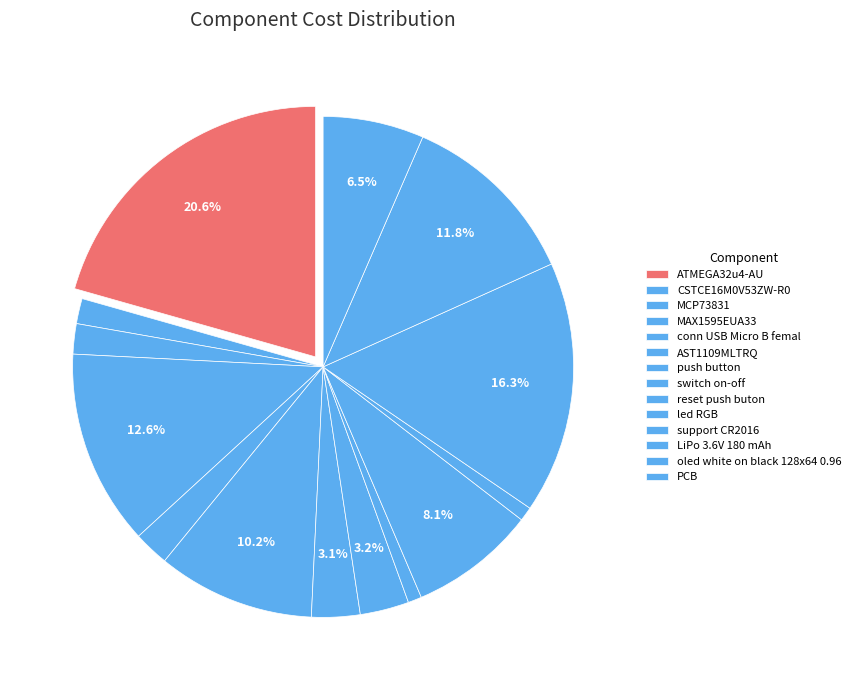

Count the number of slices in the pie.

14